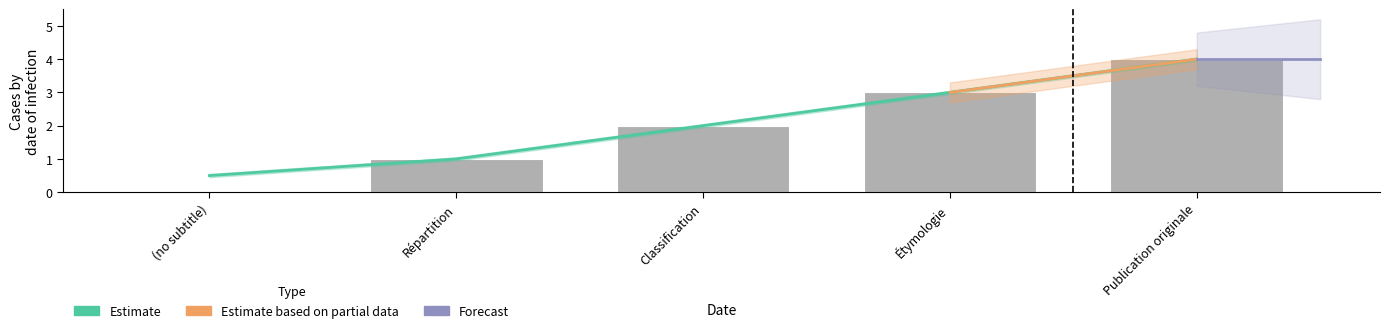

How many positive values are there?

4